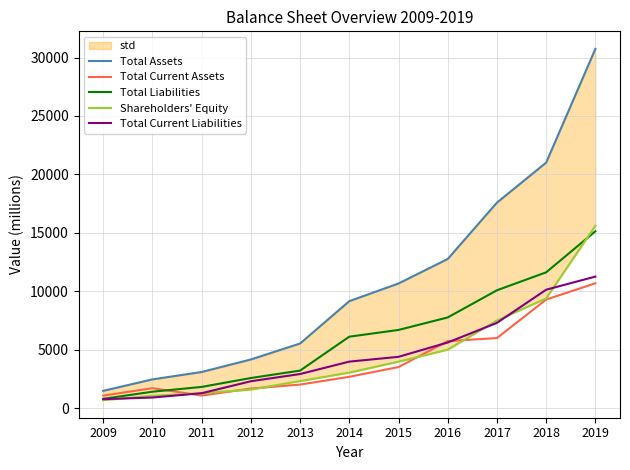

Count the number of categories in the chart.

11